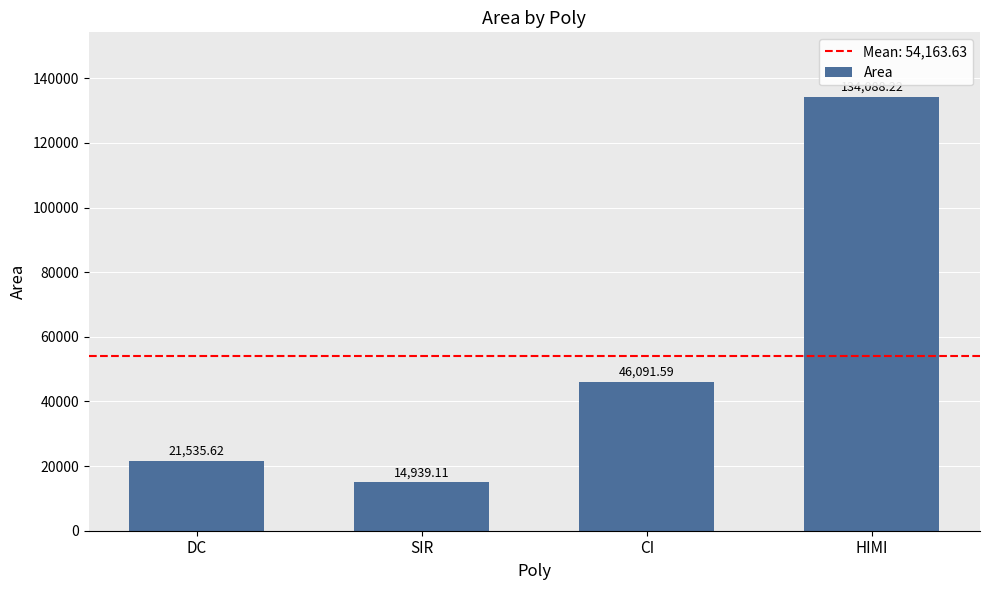

What is the value of the 2nd bar from the left?

14939.1